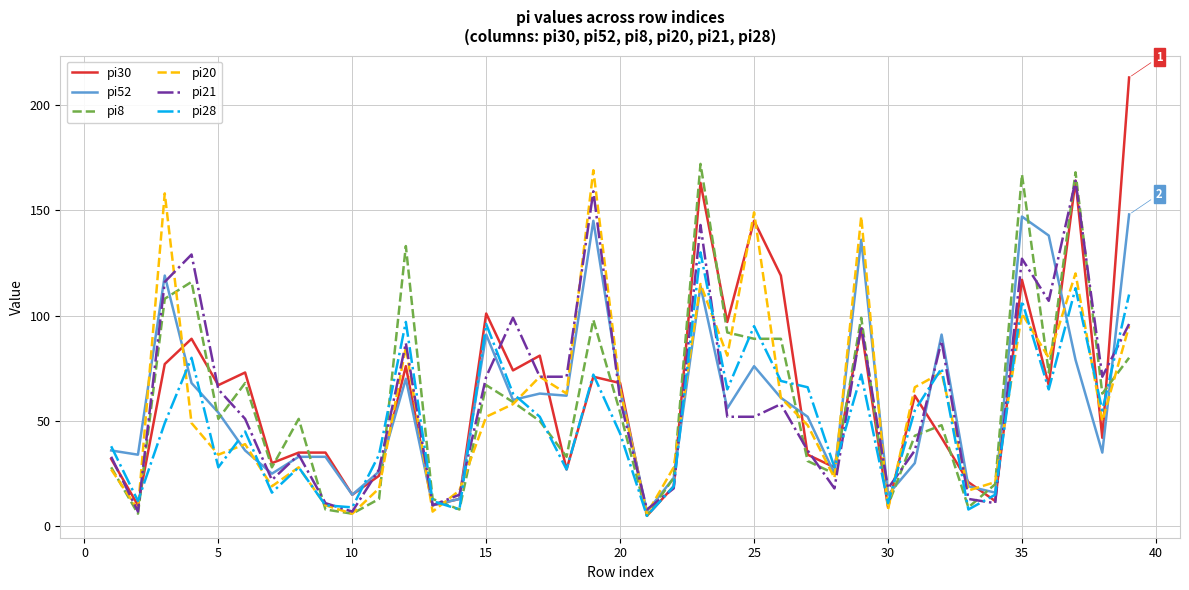

Reading left to right, extract all data points from this chart.

pi30: 32	10	77	89	67	73	30	35	35	15	24	76	10	13	101	74	81	27	71	68	5	19	163	97	145	119	34	28	94	9	62	42	21	12	117	67	164	42	213
pi52: 36	34	119	68	54	36	25	33	33	15	26	70	10	13	91	60	63	62	145	65	7	23	114	56	76	61	52	25	136	15	30	91	19	16	147	138	79	35	148
pi8: 28	6	108	116	51	68	28	51	8	6	13	133	13	8	67	59	50	33	98	54	5	23	172	92	89	89	31	25	99	10	43	48	9	20	167	73	168	63	80
pi20: 27	8	158	49	34	39	19	28	10	6	18	85	7	17	52	58	71	63	169	65	6	28	115	81	149	61	48	23	147	8	66	73	17	21	101	80	120	50	95
pi21: 33	7	116	129	65	51	22	34	11	7	27	87	10	15	71	99	71	71	159	60	8	18	143	52	52	58	36	18	95	18	36	88	13	11	127	107	164	71	96
pi28: 38	12	49	80	28	45	16	28	10	9	34	97	12	8	96	63	52	27	72	44	5	19	130	65	95	69	66	28	72	11	55	75	8	15	107	65	113	55	110